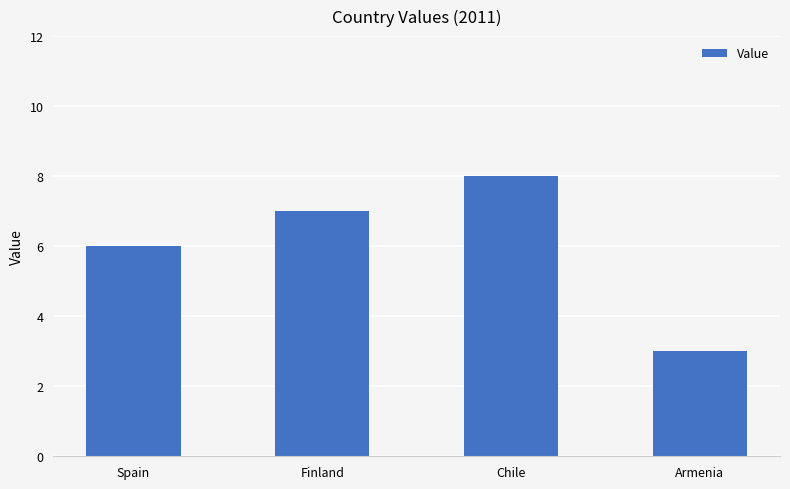

Between Finland and Armenia, which is larger?

Finland